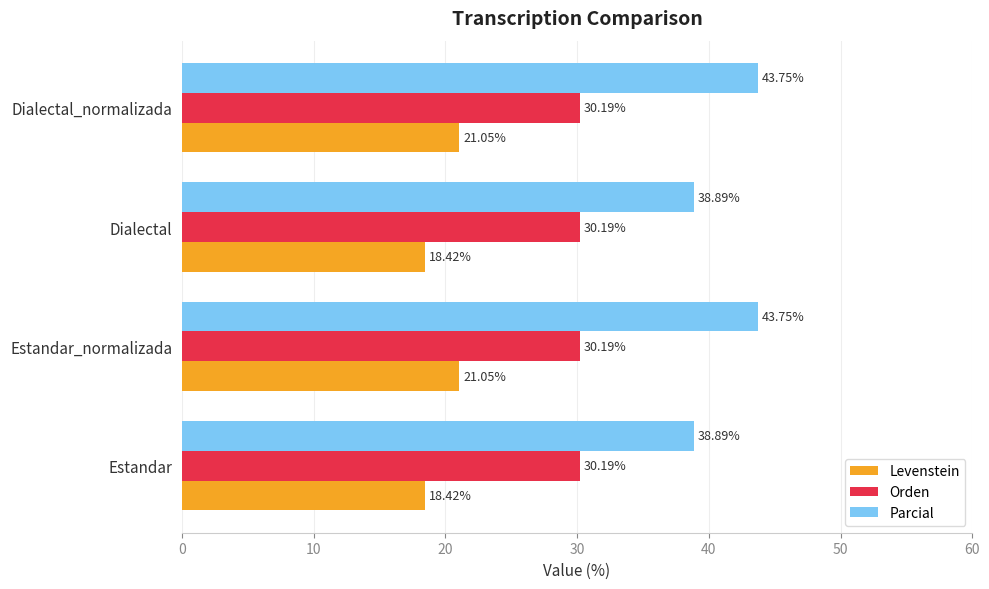

At Dialectal, list the series in order from smallest to largest.

Levenstein, Orden, Parcial